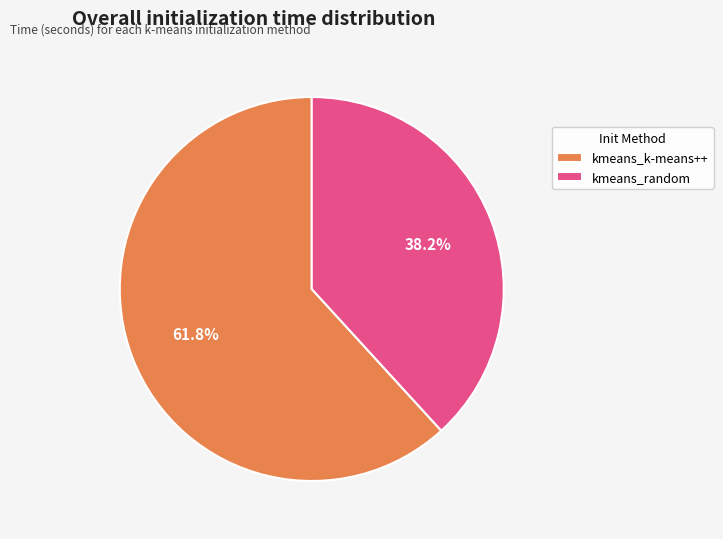

To the nearest percent, what is the combined percentage of kmeans_random and kmeans_k-means++?

100%